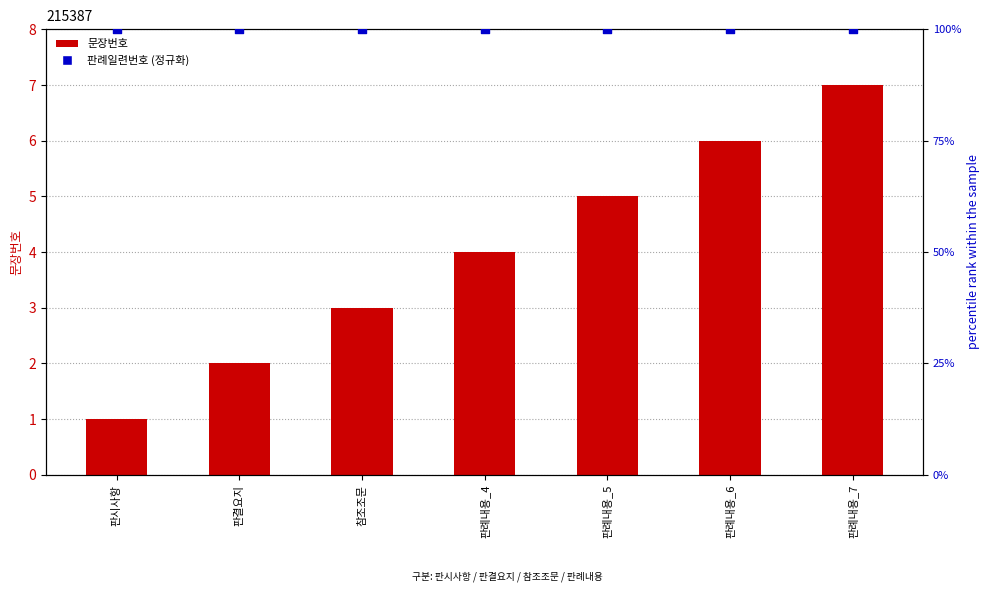

Is the value of 문장번호 at 판결요지 greater than the value of 판례일련번호 (정규화) at 참조조문?

No